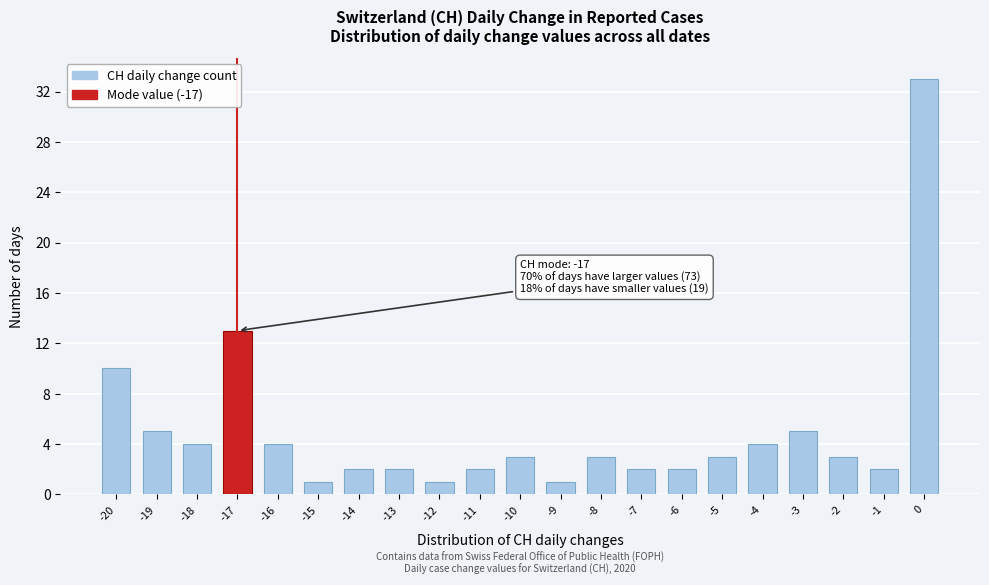

Reading right to left, what are all the values shown in this chart?

33	2	3	5	4	3	2	2	3	1	3	2	1	2	2	1	4	13	4	5	10